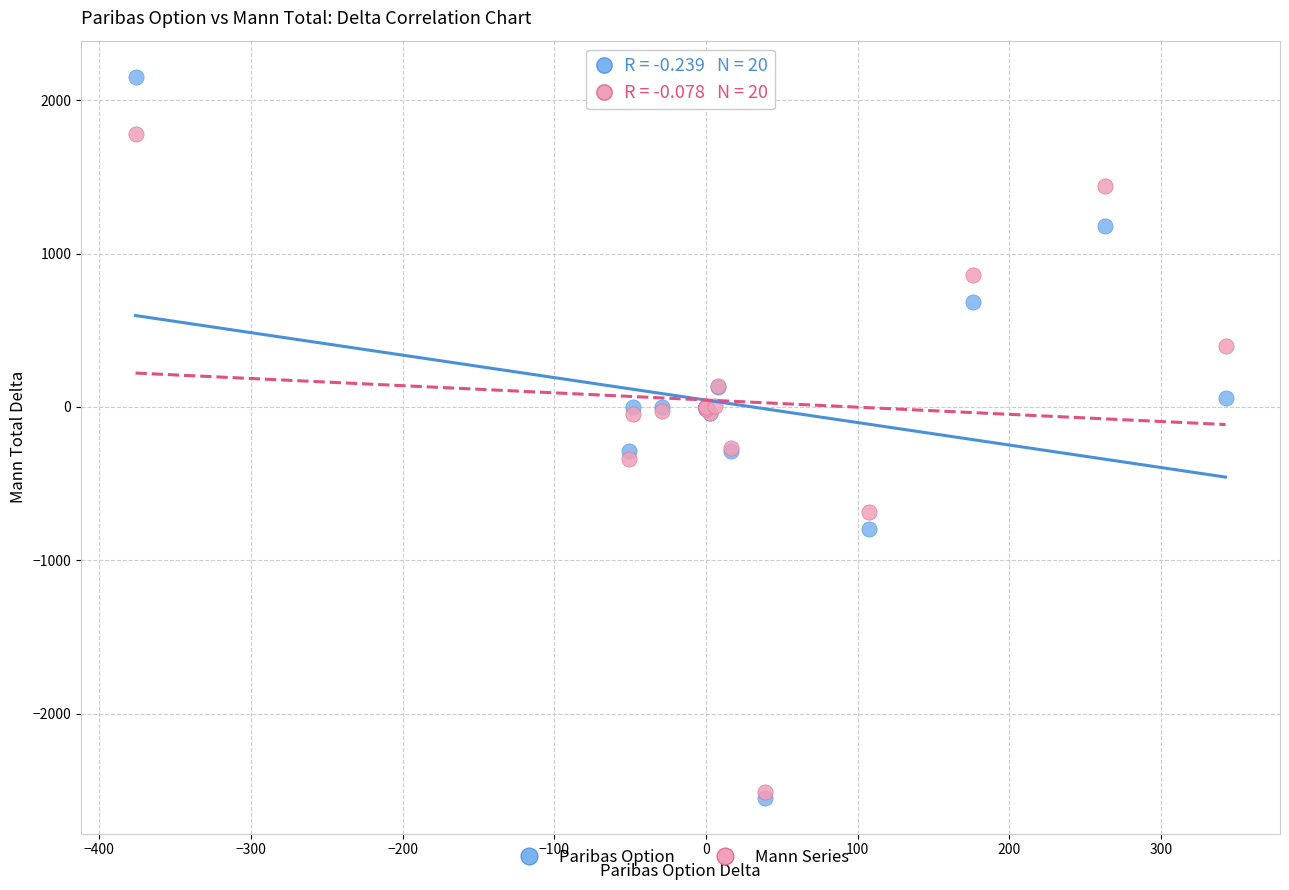

Which series has the largest Y range (max minus min)?

Paribas Option